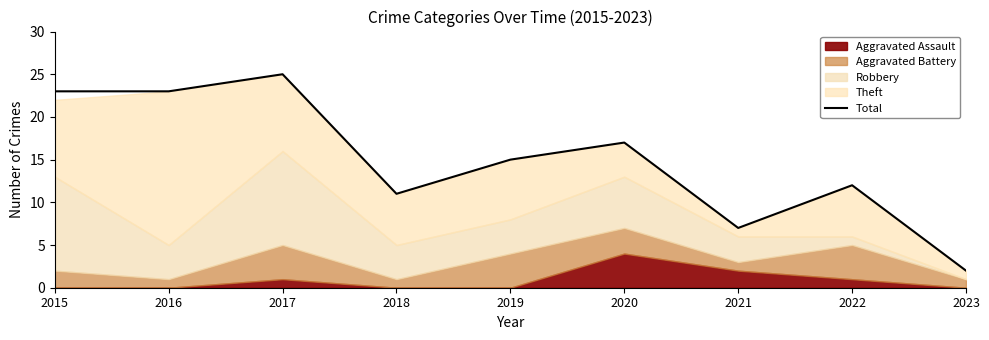

Reading left to right, list all the values displayed in this chart.

2015=23	2016=23	2017=25	2018=11	2019=15	2020=17	2021=7	2022=12	2023=2